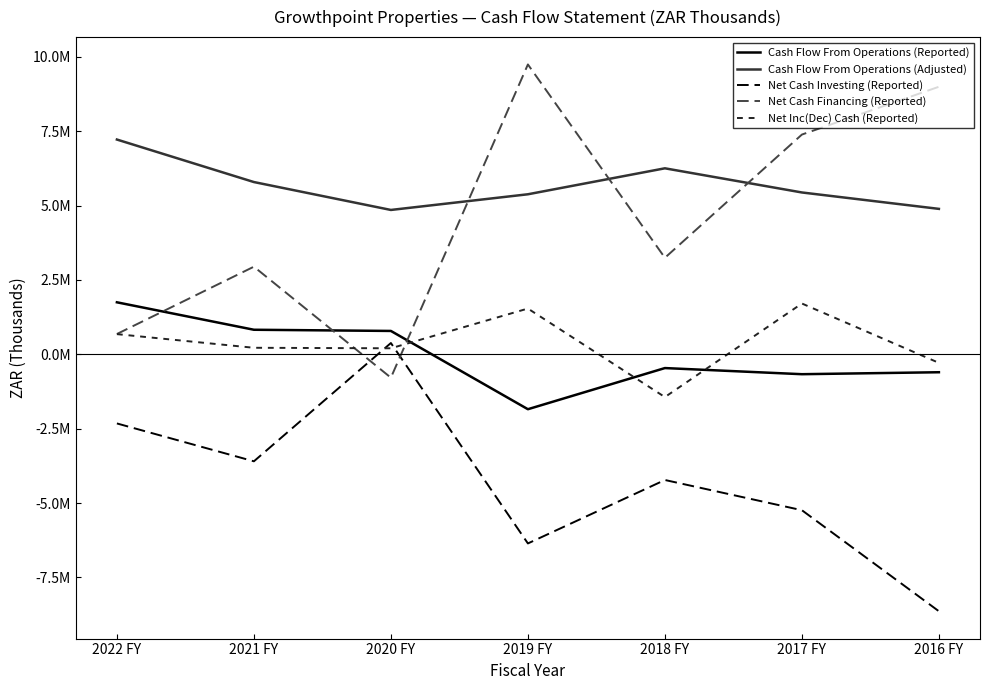

What are all the series names shown in the legend?

Cash Flow From Operations (Reported), Cash Flow From Operations (Adjusted), Net Cash Investing (Reported), Net Cash Financing (Reported), Net Inc(Dec) Cash (Reported)